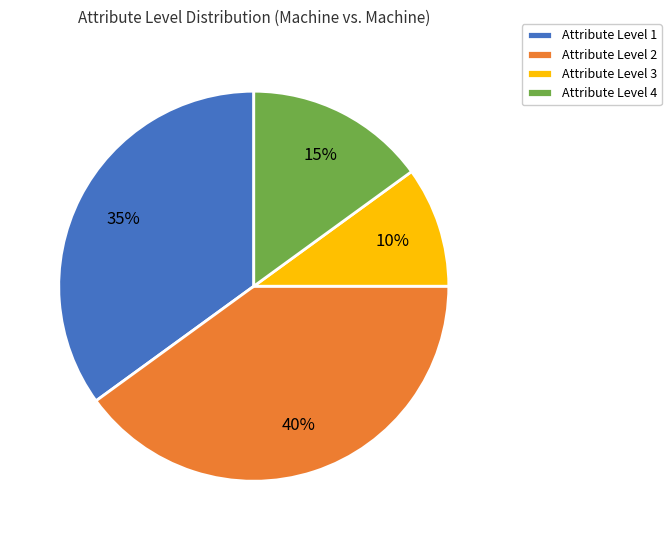

How many slices are in this pie chart?

4